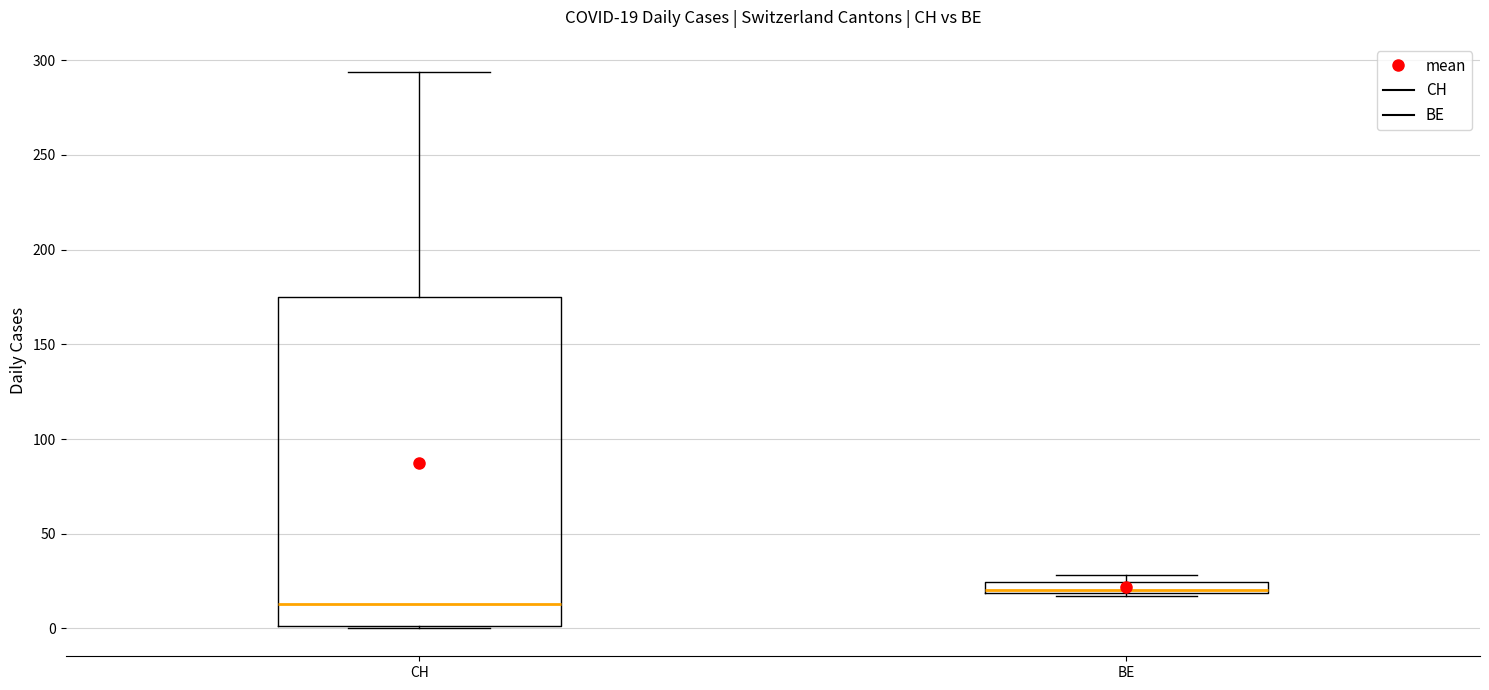

Which box is the tallest, from its lower edge to its upper edge?

CH